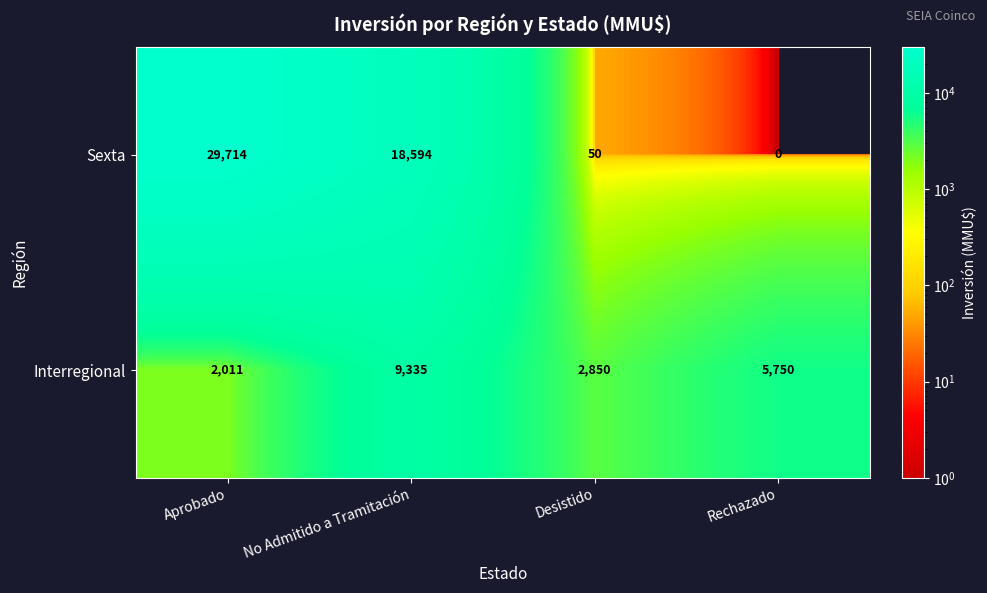

Which series has the widest spread of values?

Sexta